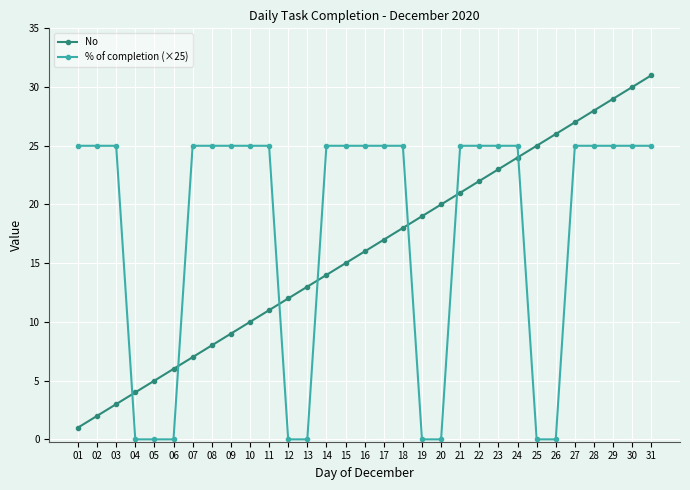

What are all the series names shown in the legend?

No, % of completion (×25)